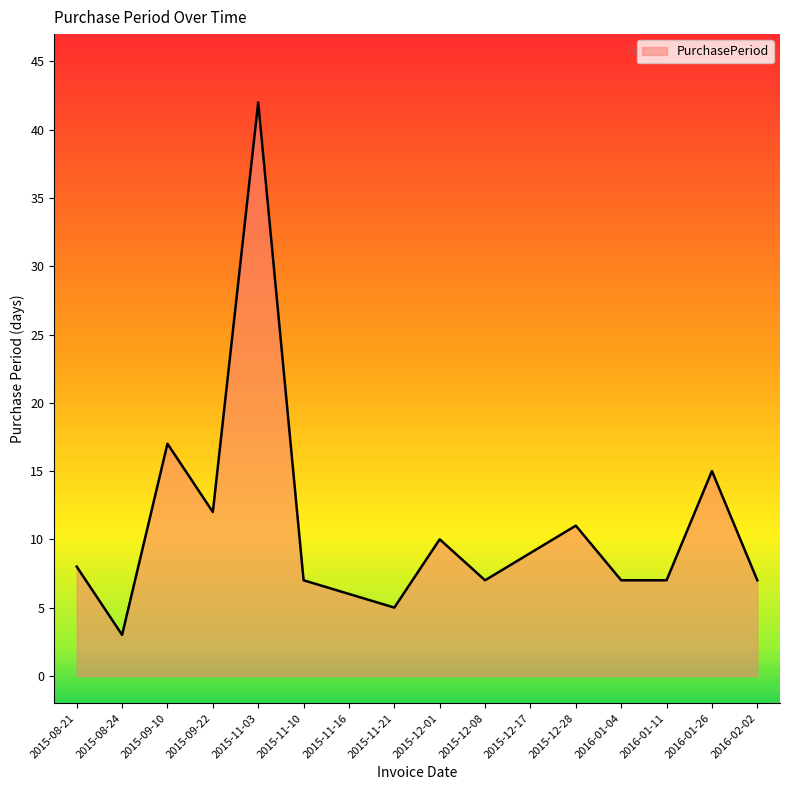

What is the difference between the values at 2015-09-10 and 2015-08-21?

9